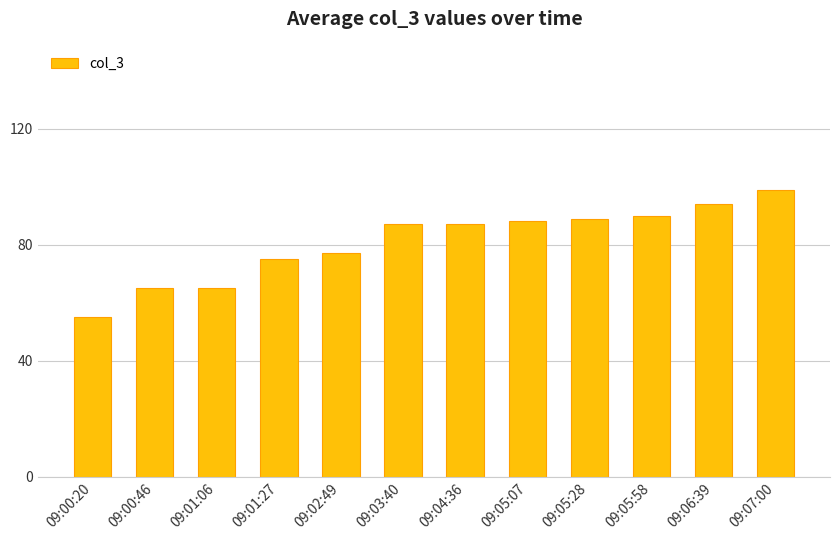

Approximately how many times larger is the value at 09:06:39 compared to 09:01:27?

1.3